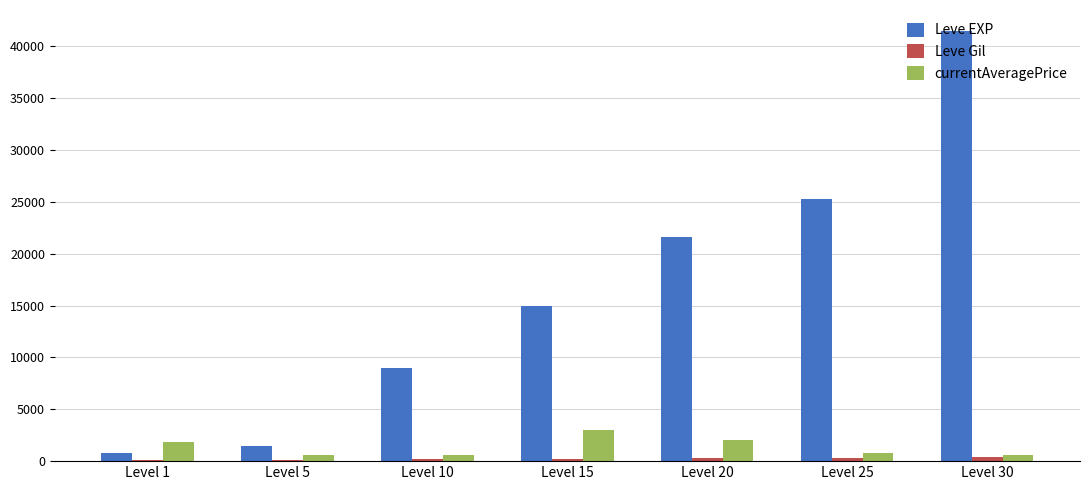

The value of Leve EXP at Level 15 is 14920.0. True or false?

True